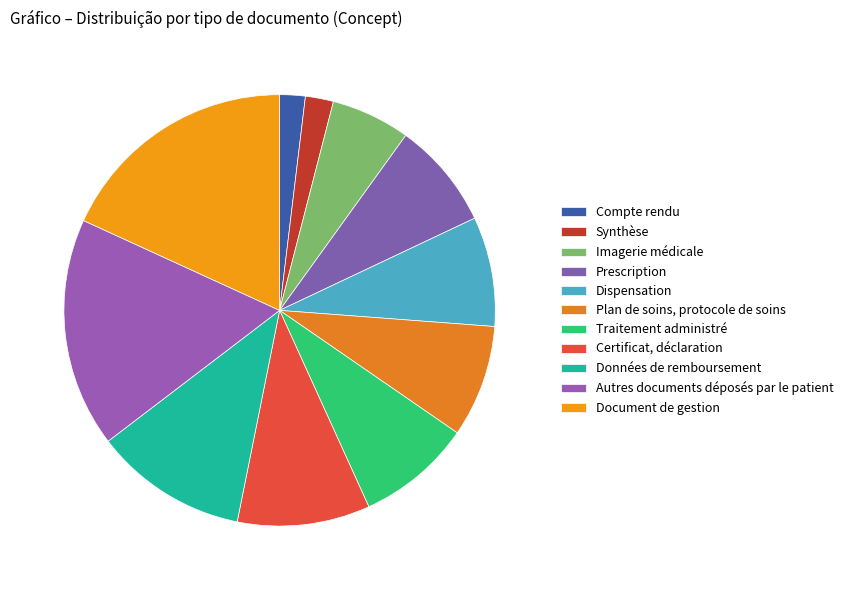

How many slices are in this pie chart?

11